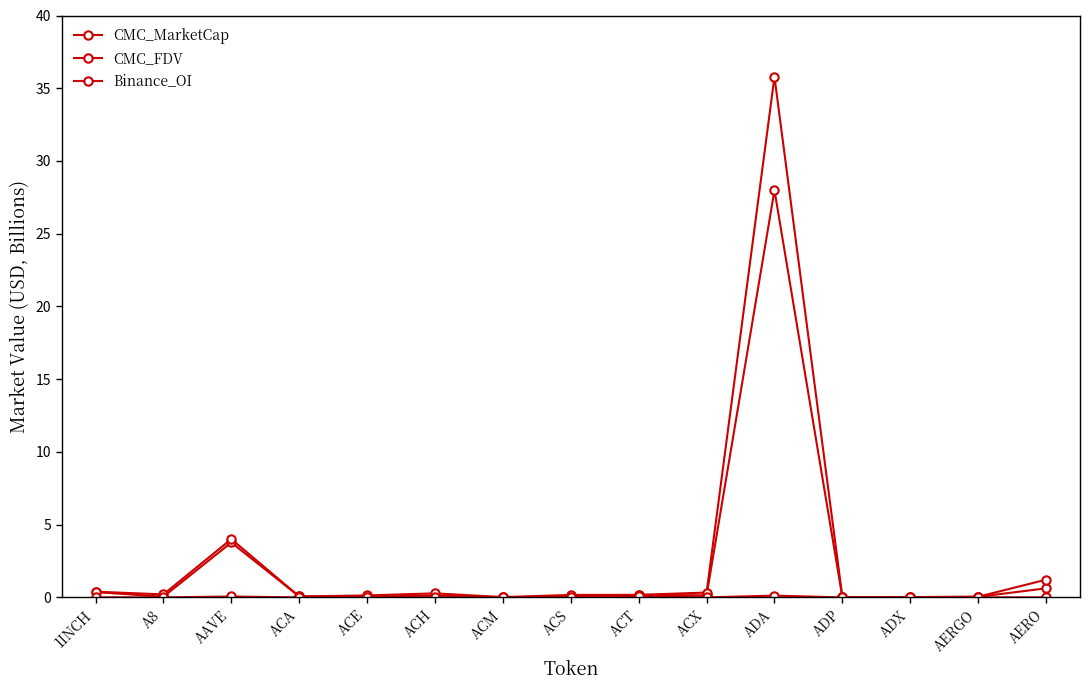

At which category is the sum across all series the highest?

ADA